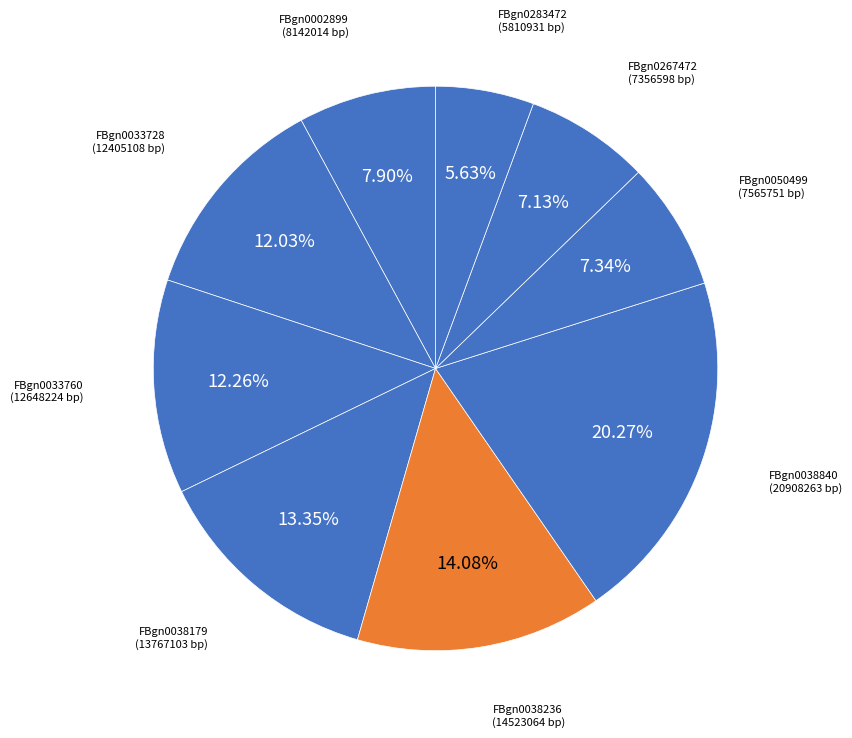

To the nearest percent, what portion does FBgn0267472 represent?

7%